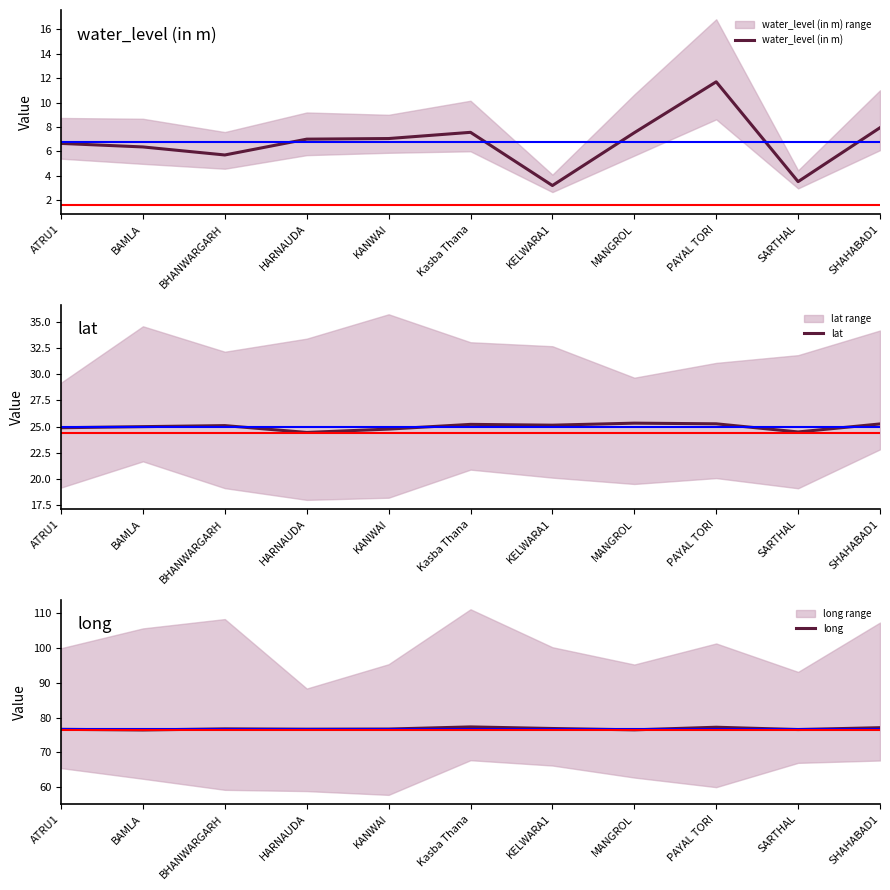

Which category has the lowest value in the long series?

BAMLA